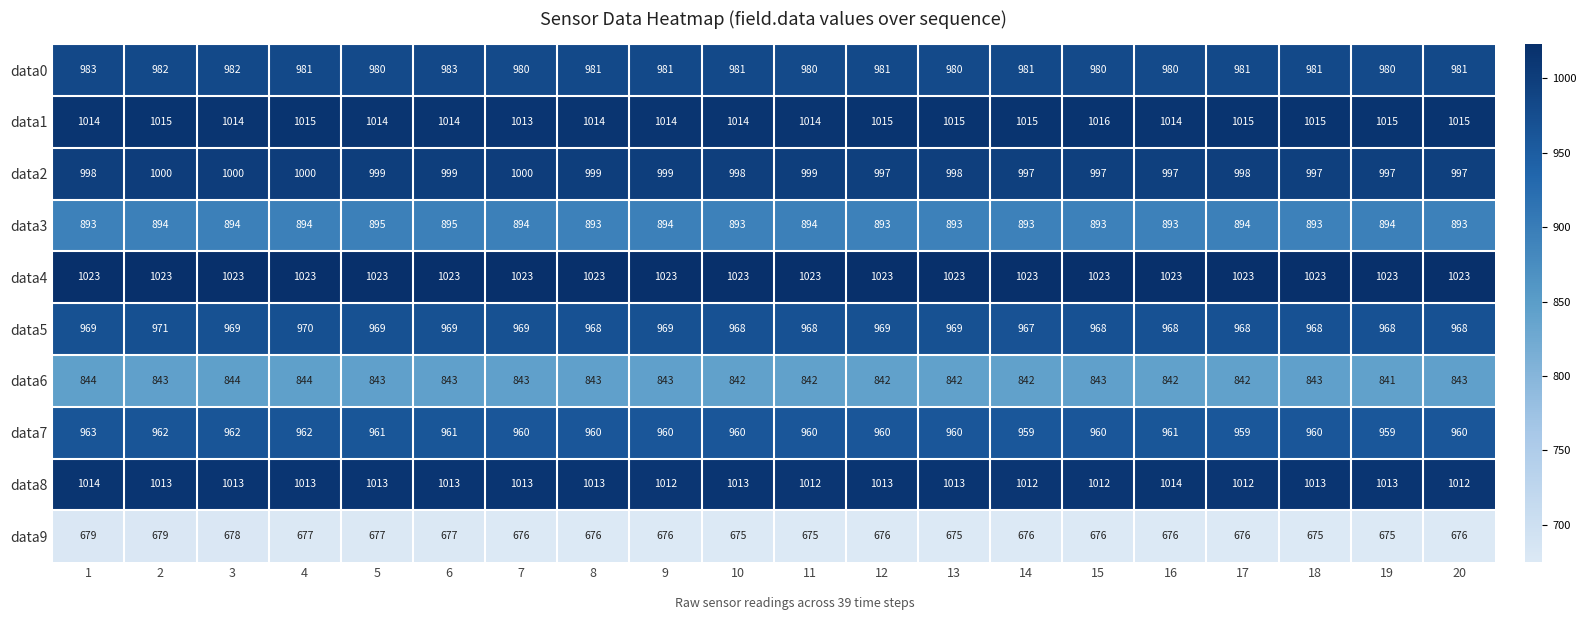

What is the total value across all series at 15?

9368